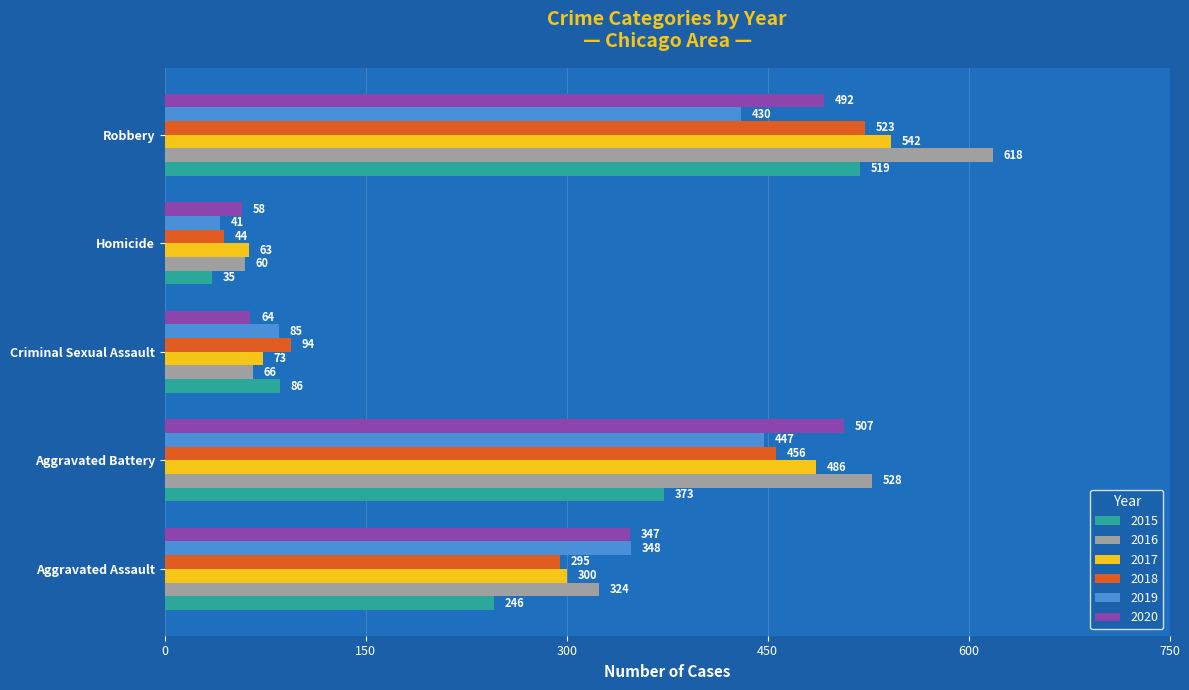

What is the difference between the maximum and second lowest values in the 2017 series?

469